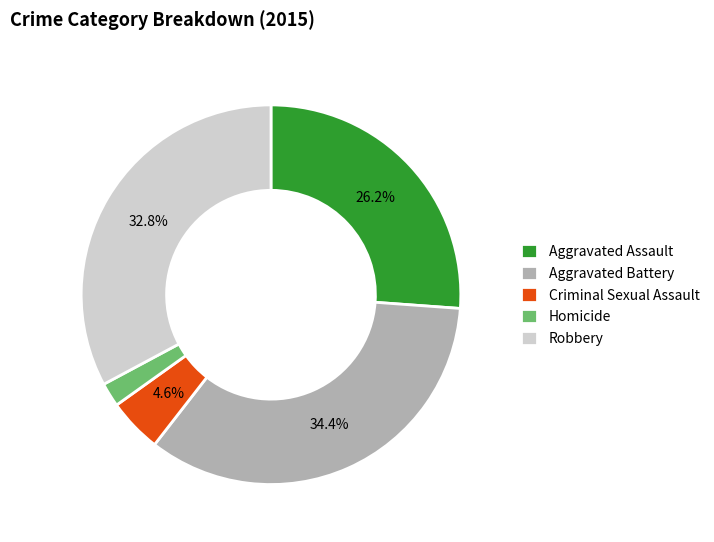

Is Homicide the majority of the pie?

No